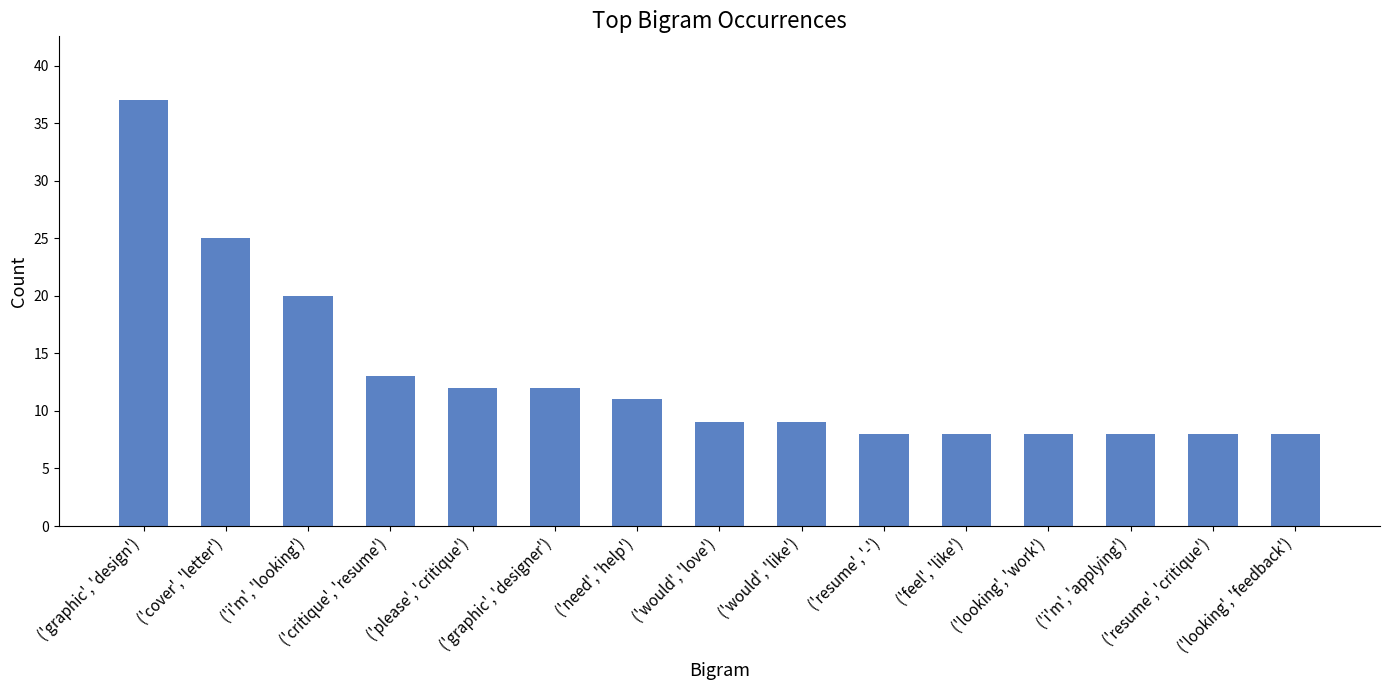

Where is the data nearest to the value 22?

('i'm', 'looking')